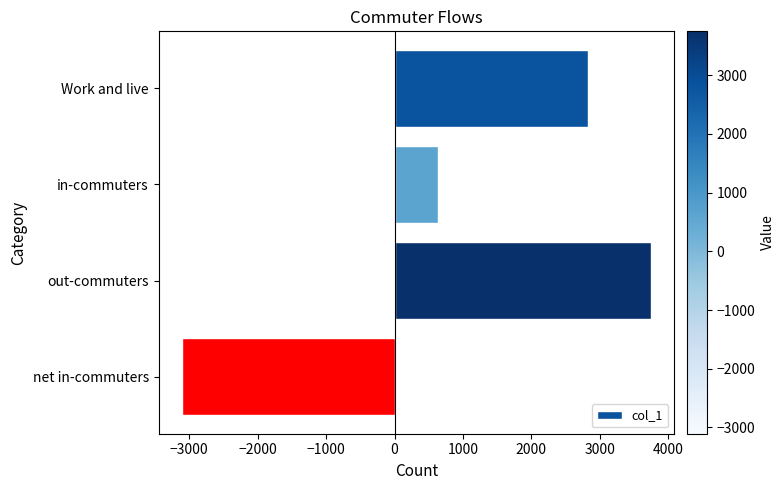

Count the values in the range 640 to 3746.

3